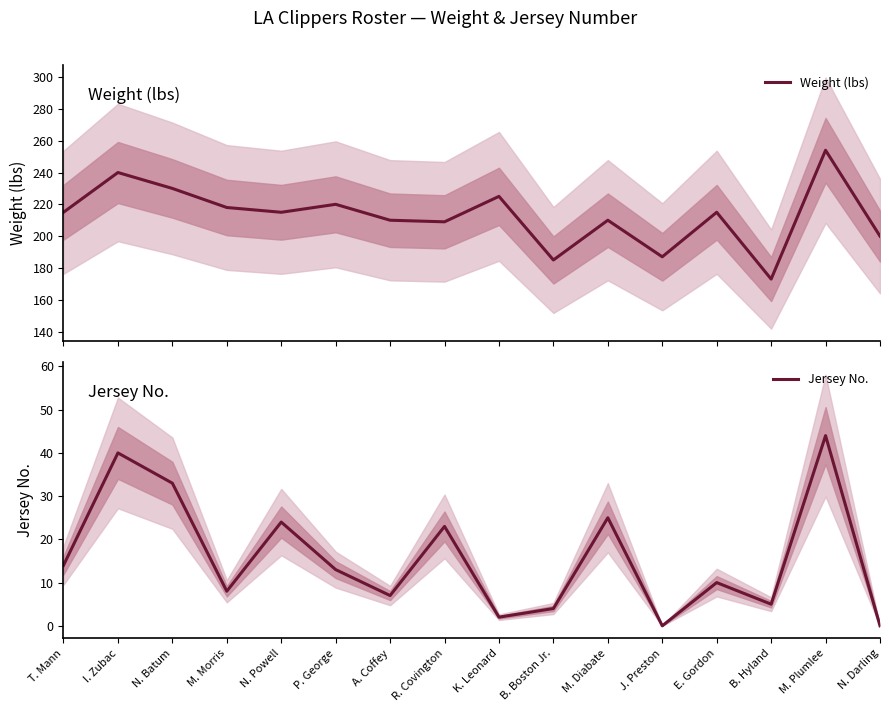

What is the difference between the Weight (lbs) values at N. Darling and A. Coffey?

10